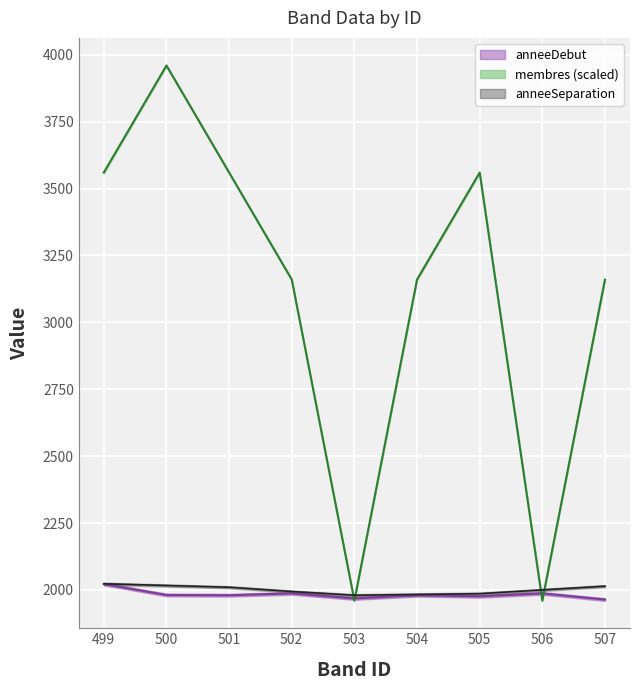

True or false: anneeDebut has more than 1 points higher than both neighbors.

True